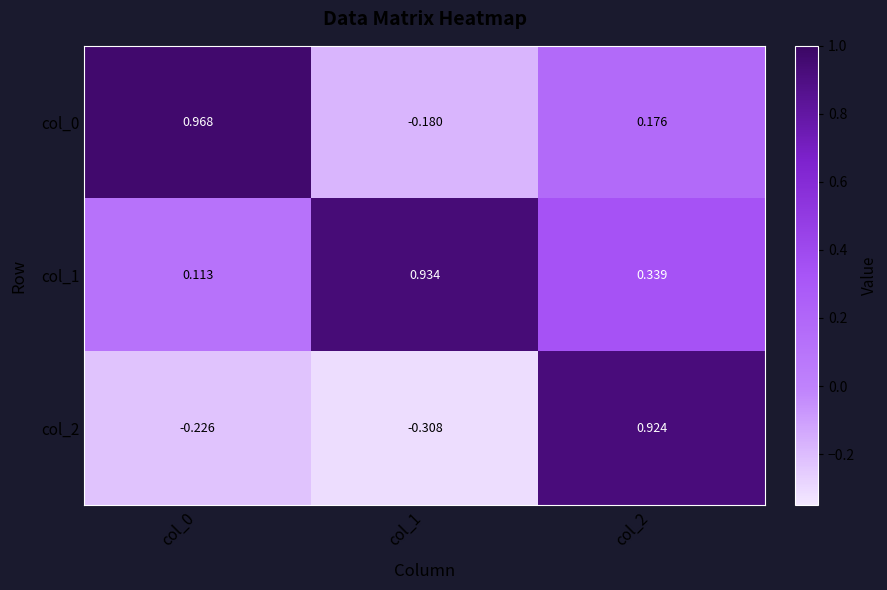

List the series in order of their peak value, highest first.

col_0, col_1, col_2